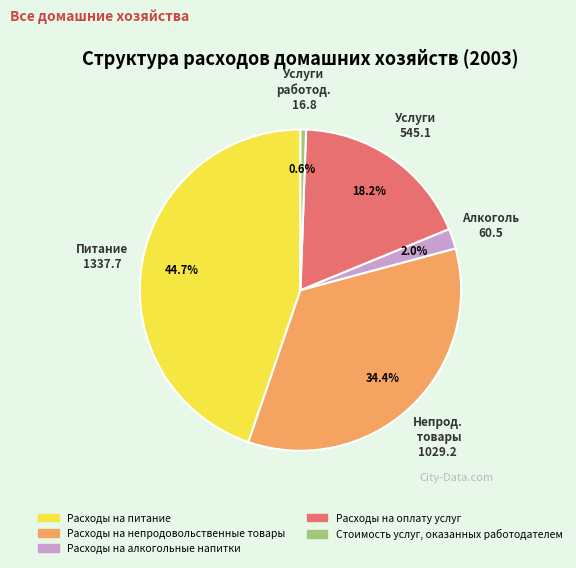

How many segments does this pie chart have?

5